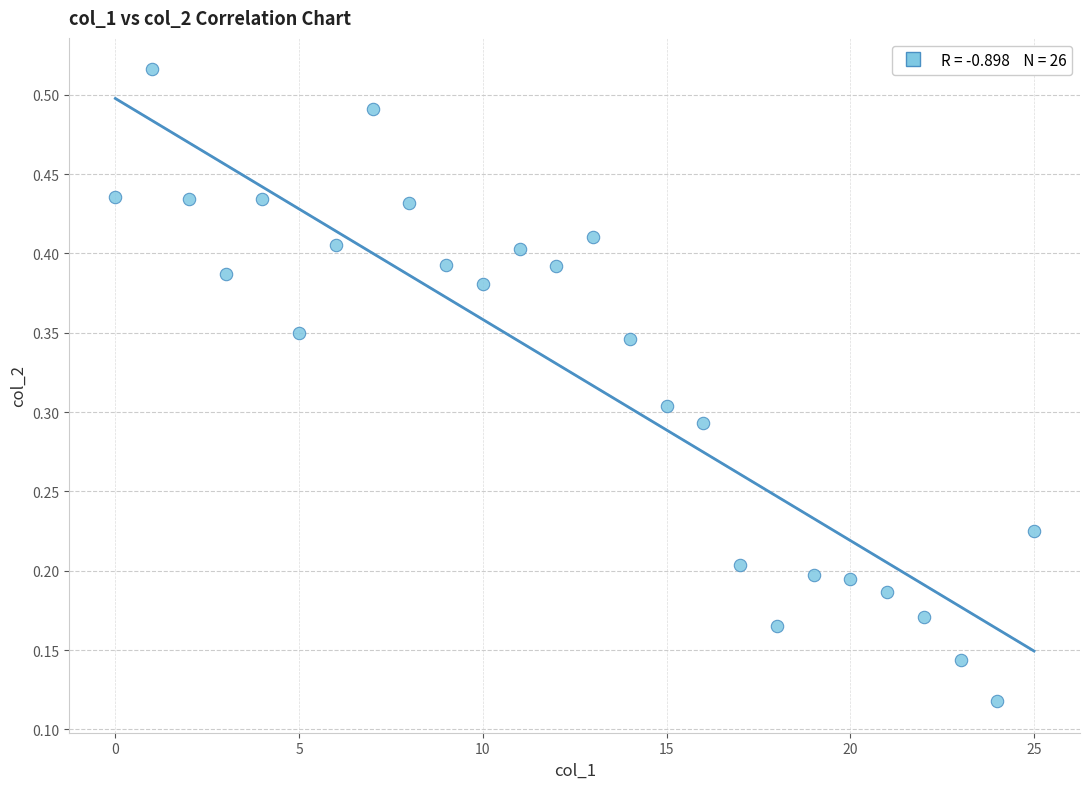

Count the number of points in this scatter plot.

26